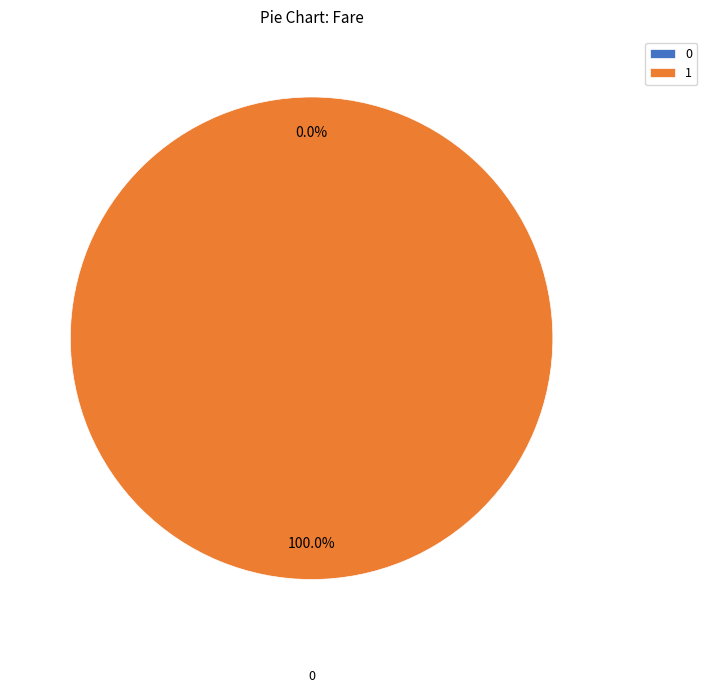

Rank the categories by value from highest to lowest.

1, 0